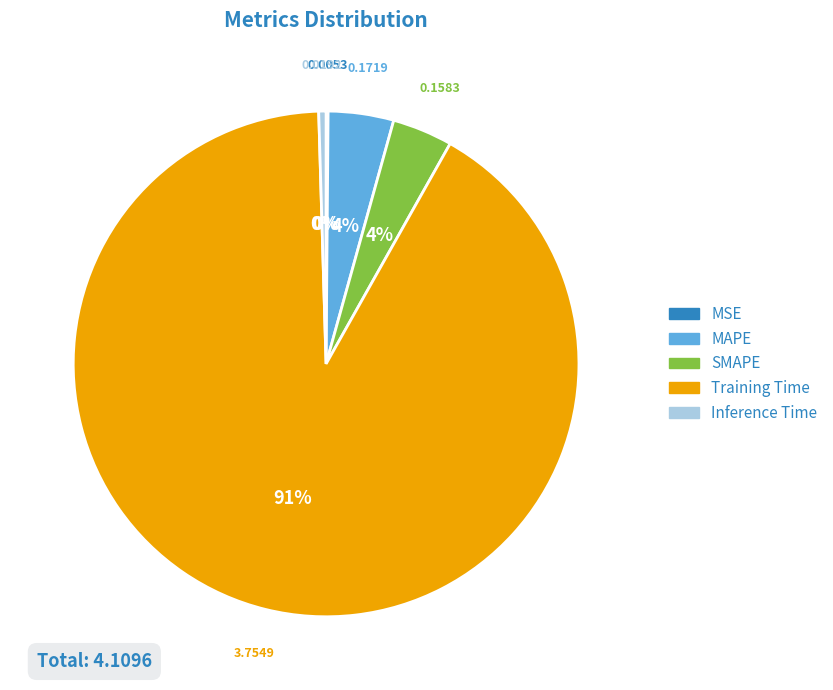

Is the sum of SMAPE and MAPE greater than half?

No